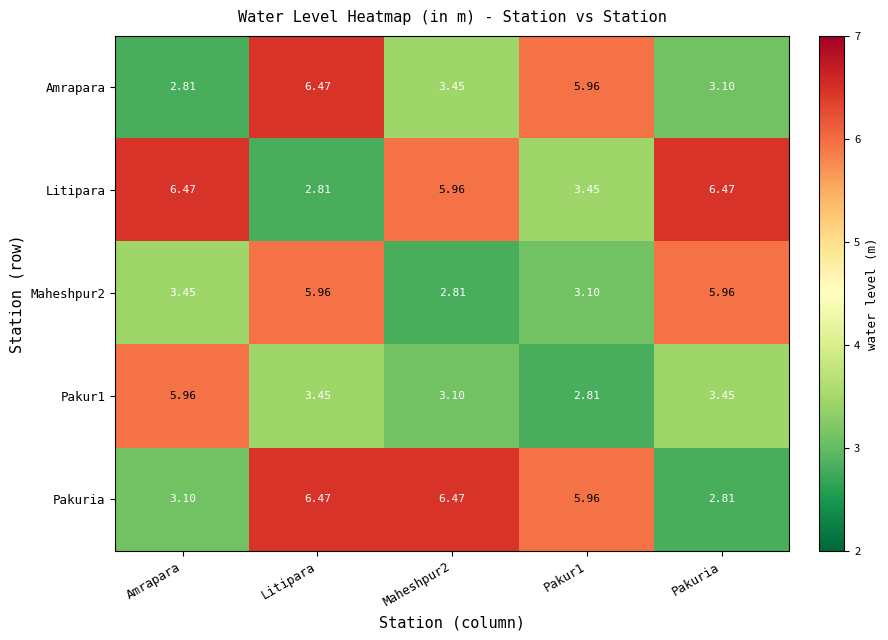

Where does the Amrapara series first go above 3?

Litipara